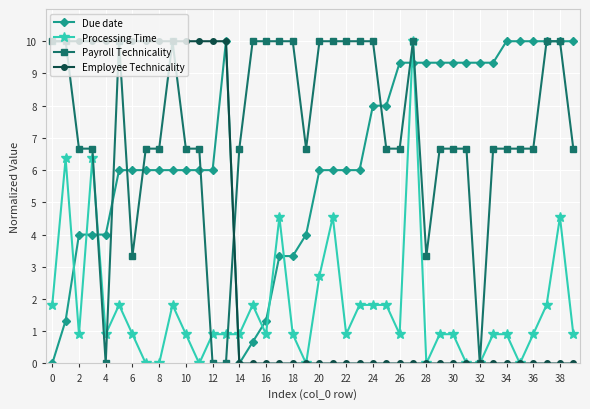

Which series has the largest total across all categories?

Payroll Technicality